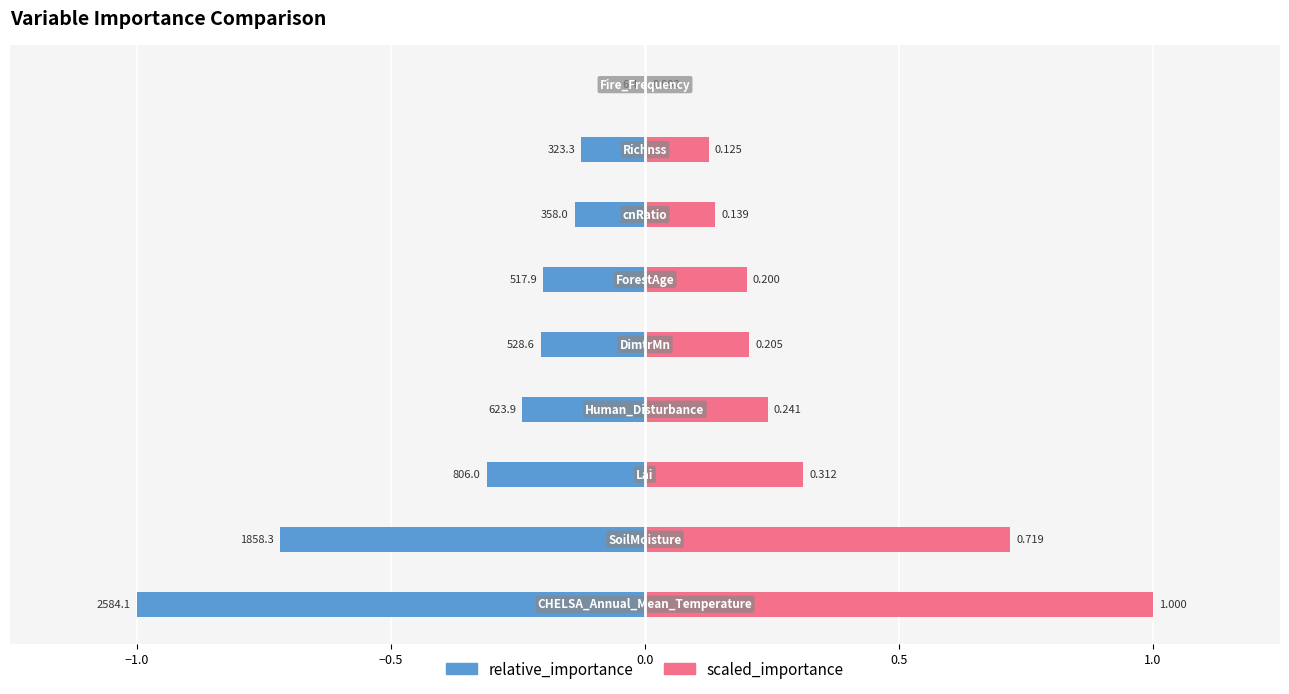

What are all the series names shown in the legend?

relative_importance, scaled_importance